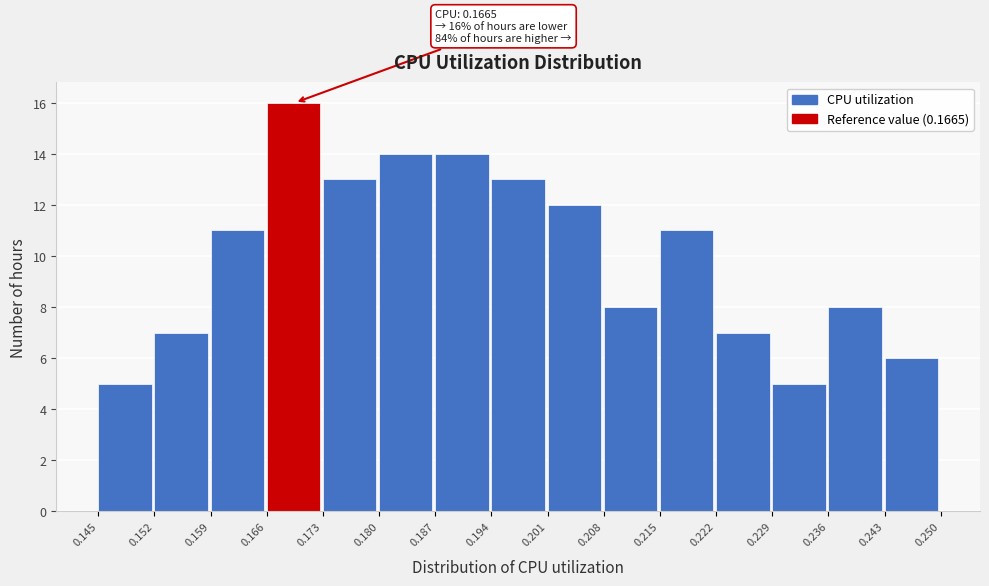

Over which range of the x-axis is the bar tallest?

0.166 to 0.173